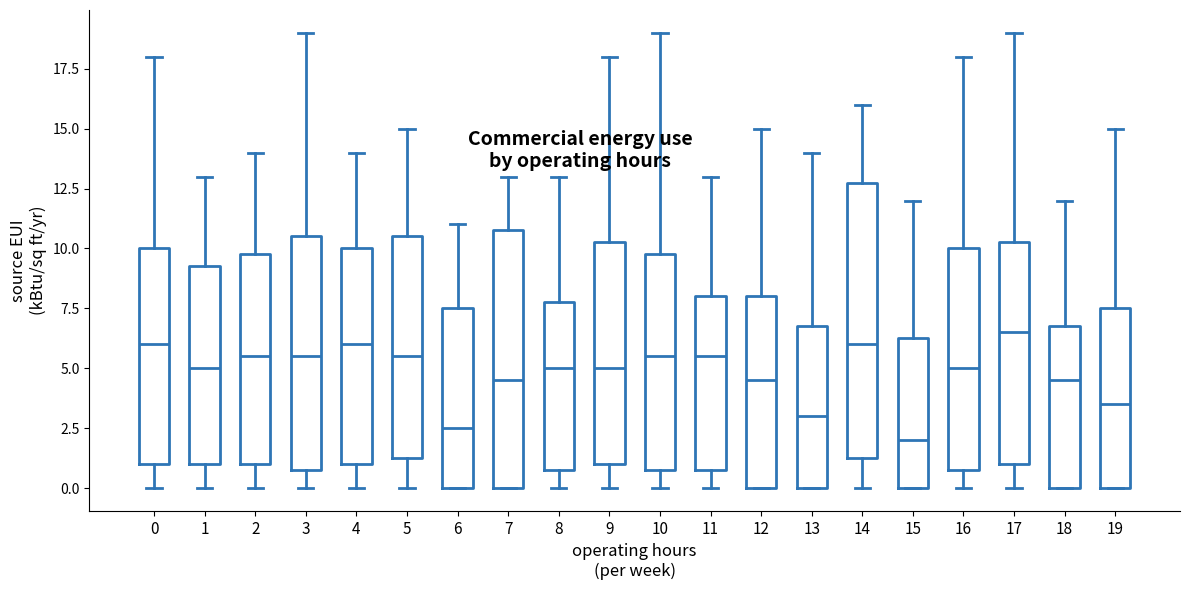

Where does the lower whisker of the box at x = 16 end on the y-axis? The values are not printed on the chart, so give them approximately, as read against the axis.

0.0